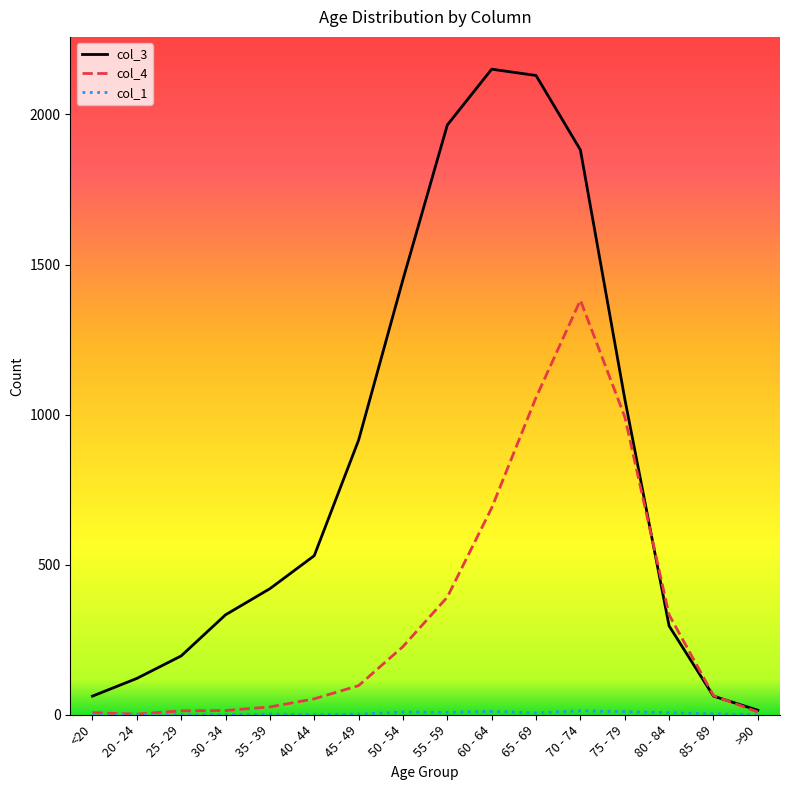

At which category is the sum across all series the highest?

70 - 74